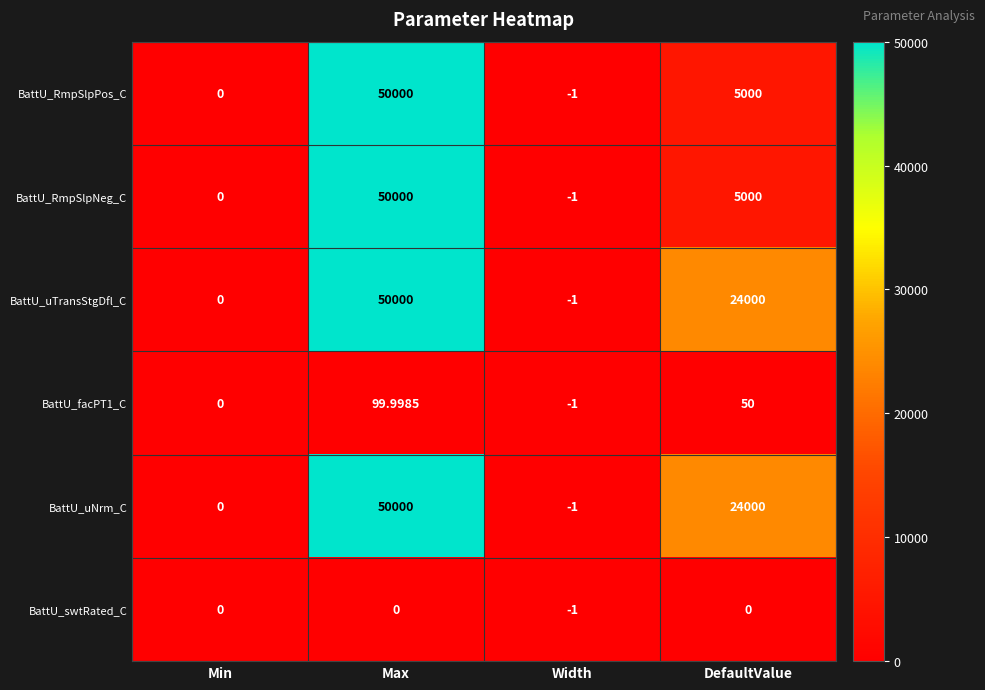

List the labels in order of BattU_RmpSlpNeg_C value, largest first.

Max, DefaultValue, Min, Width